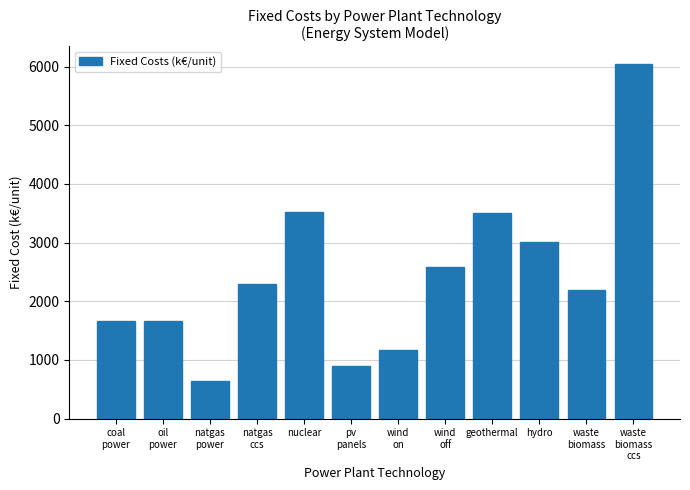

The chart shows a value of 621.3 at waste
biomass. True or false?

False